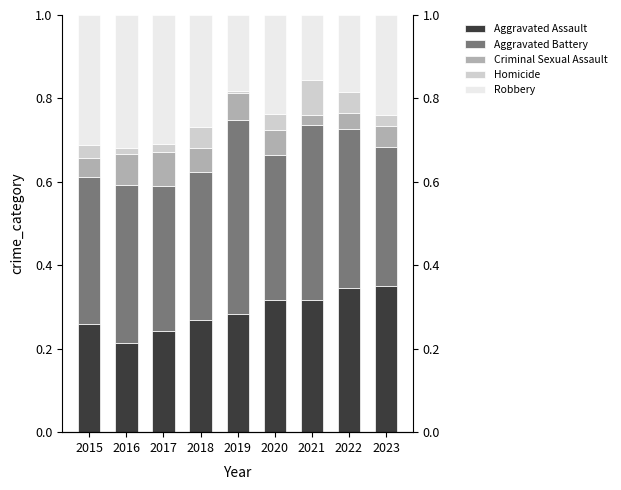

What is the sum of all Criminal Sexual Assault values?

0.5